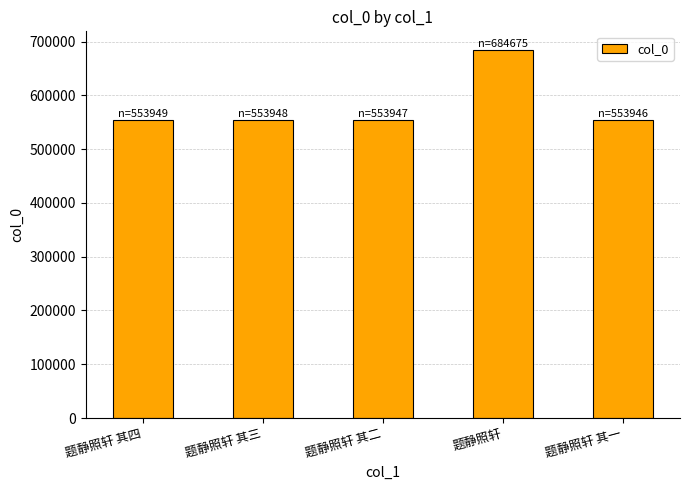

What is the sum of all values?

2900465